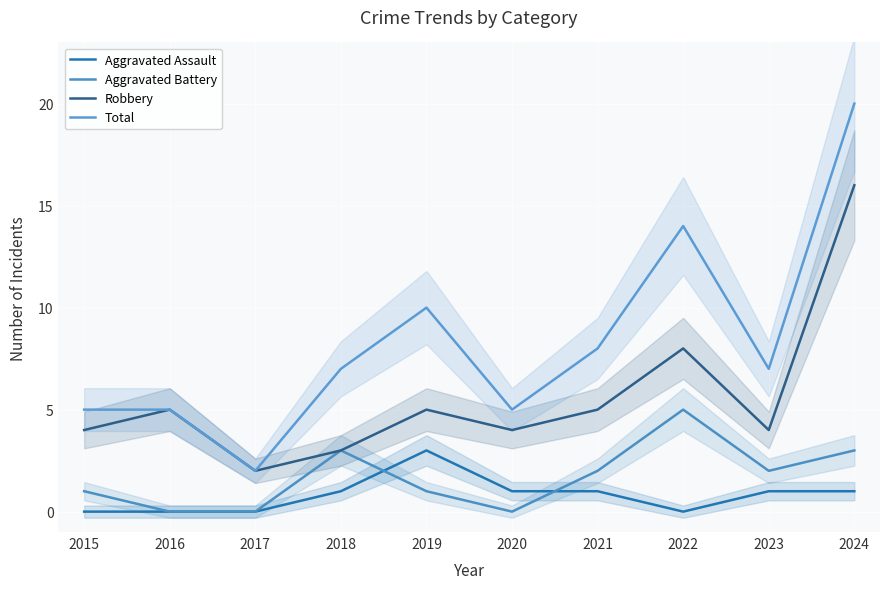

At which category does Aggravated Assault reach its first local peak?

2019